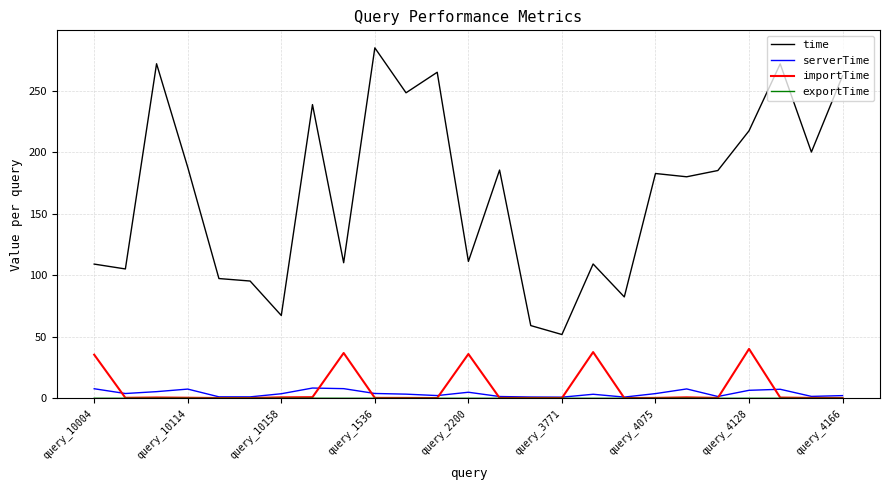

Which series has the widest spread of values?

time